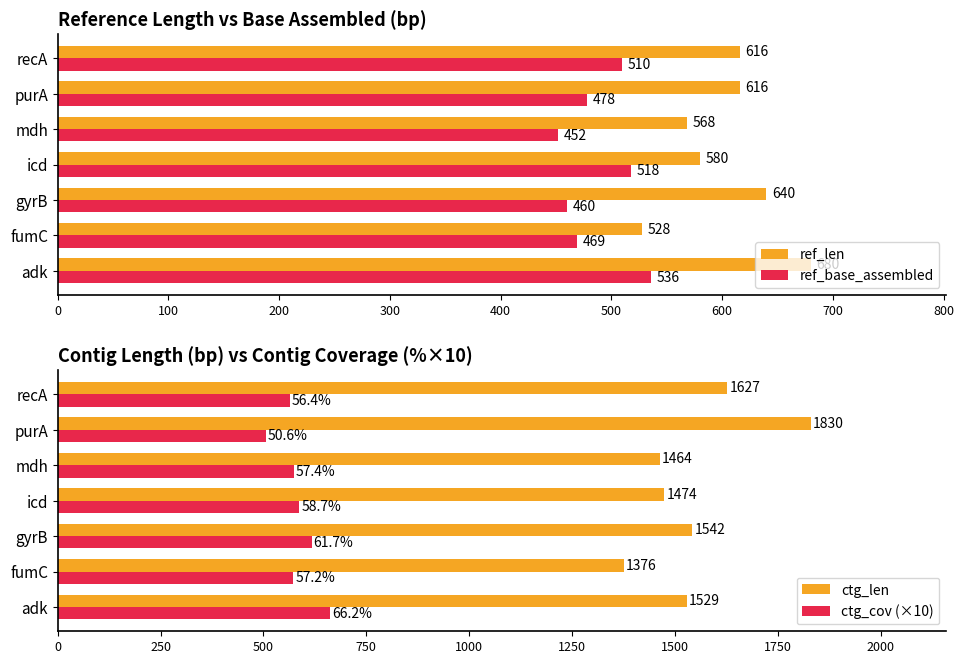

Is it true that ctg_len equals 1376 at fumC?

True